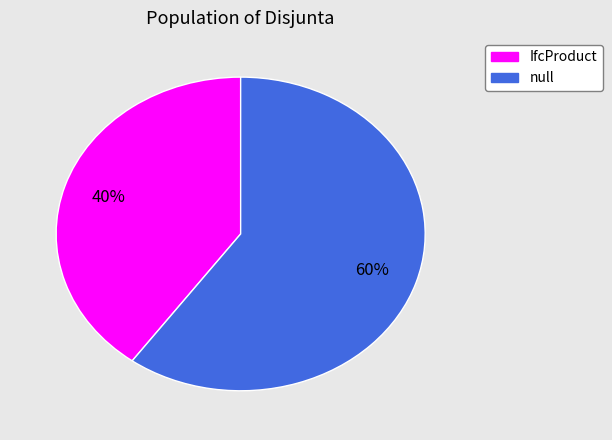

What is the ratio of the value at IfcProduct to the value at null?

0.7